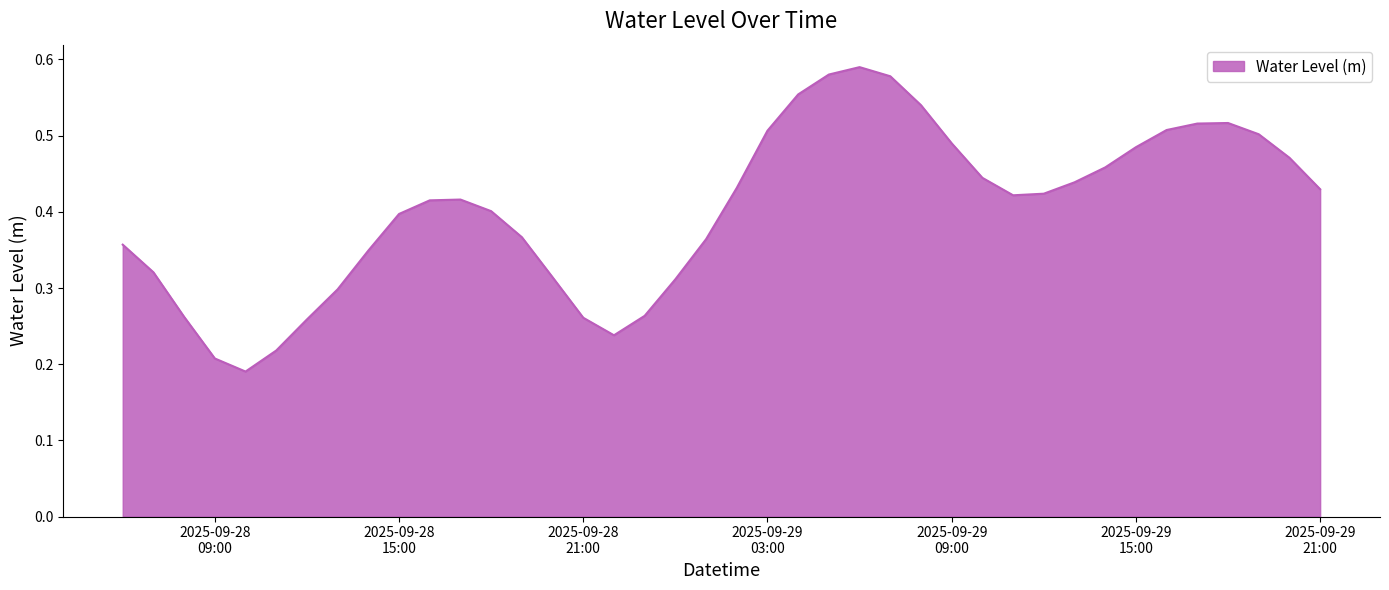

Does the chart have visible grid lines?

No